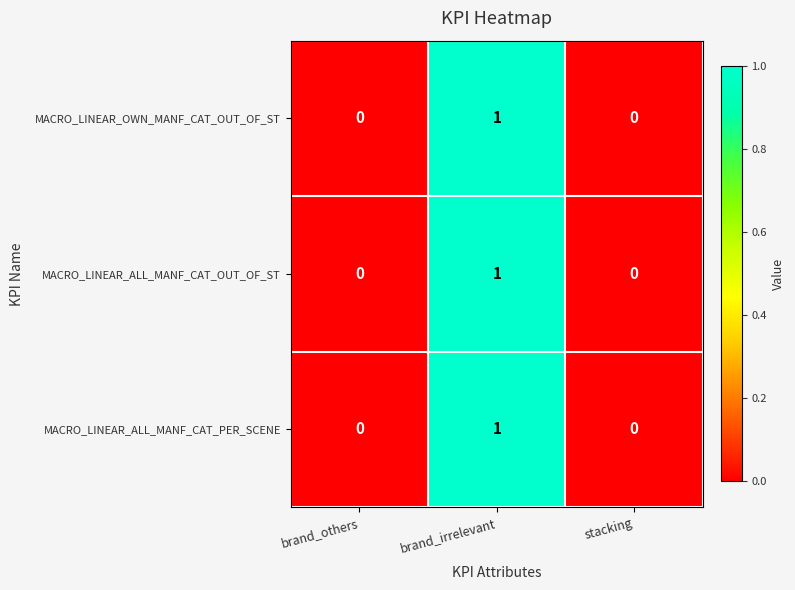

The MACRO_LINEAR_ALL_MANF_CAT_PER_SCENE series shows 0 at stacking. True or false?

True